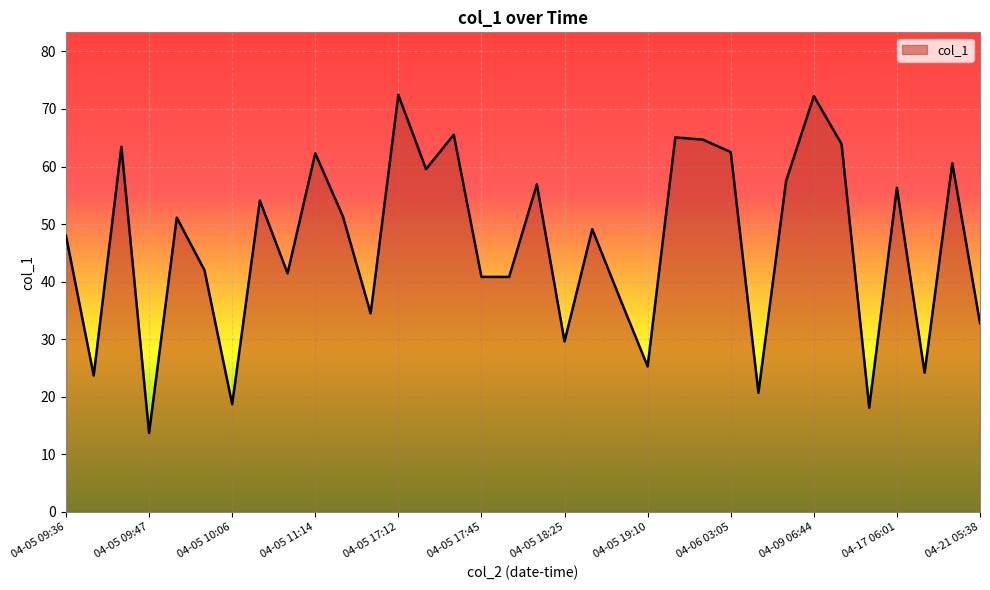

What is the maximum value shown in the chart?

72.4